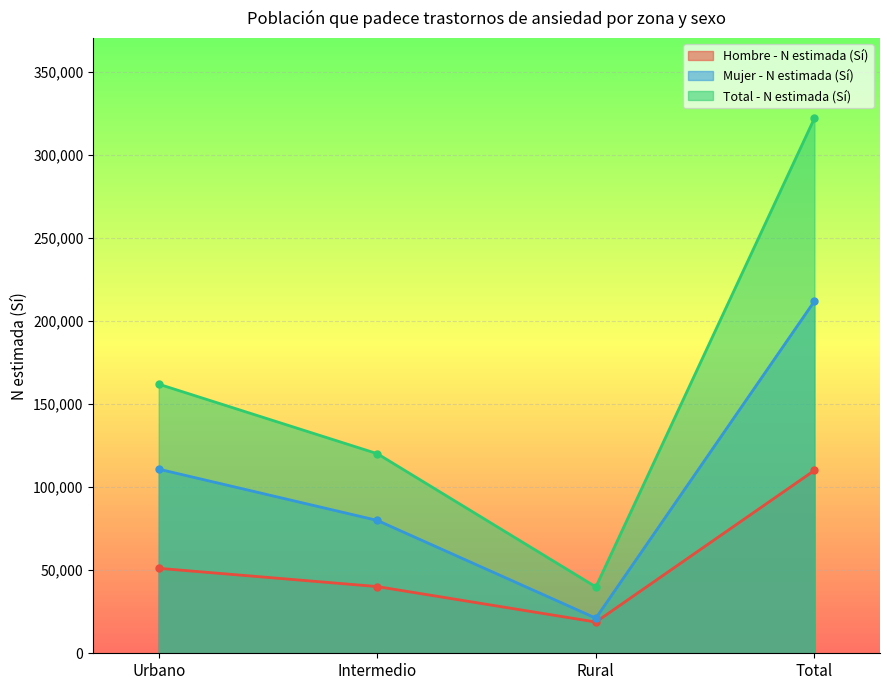

At which category does Hombre - N estimada (Sí) reach its first local valley?

Rural